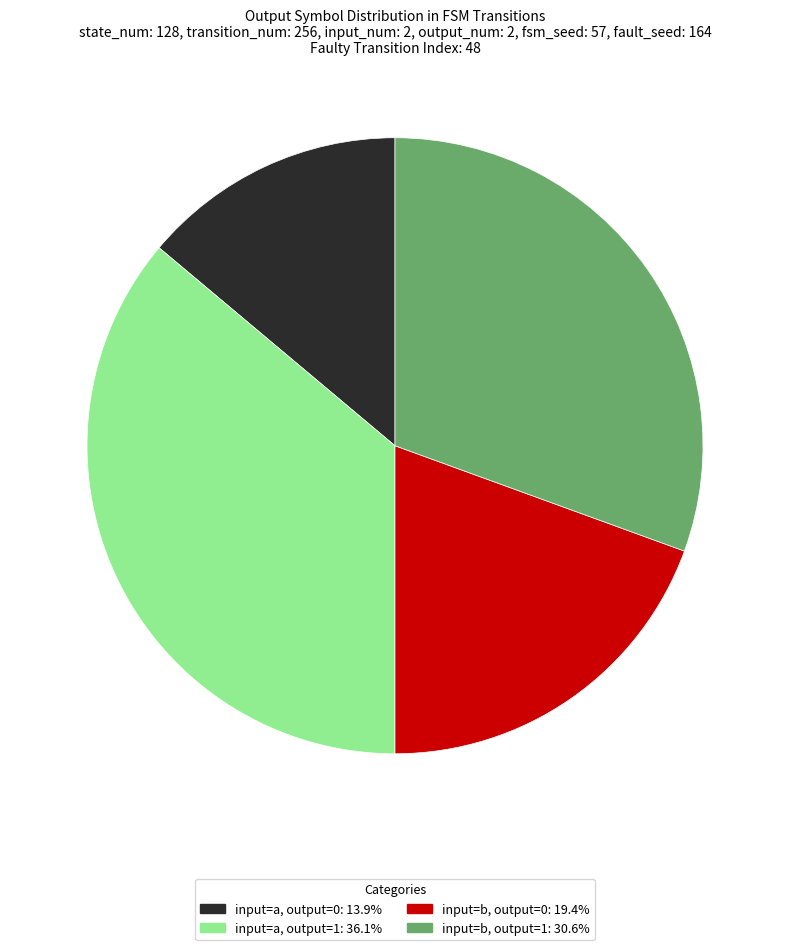

Does any single category account for the majority?

No